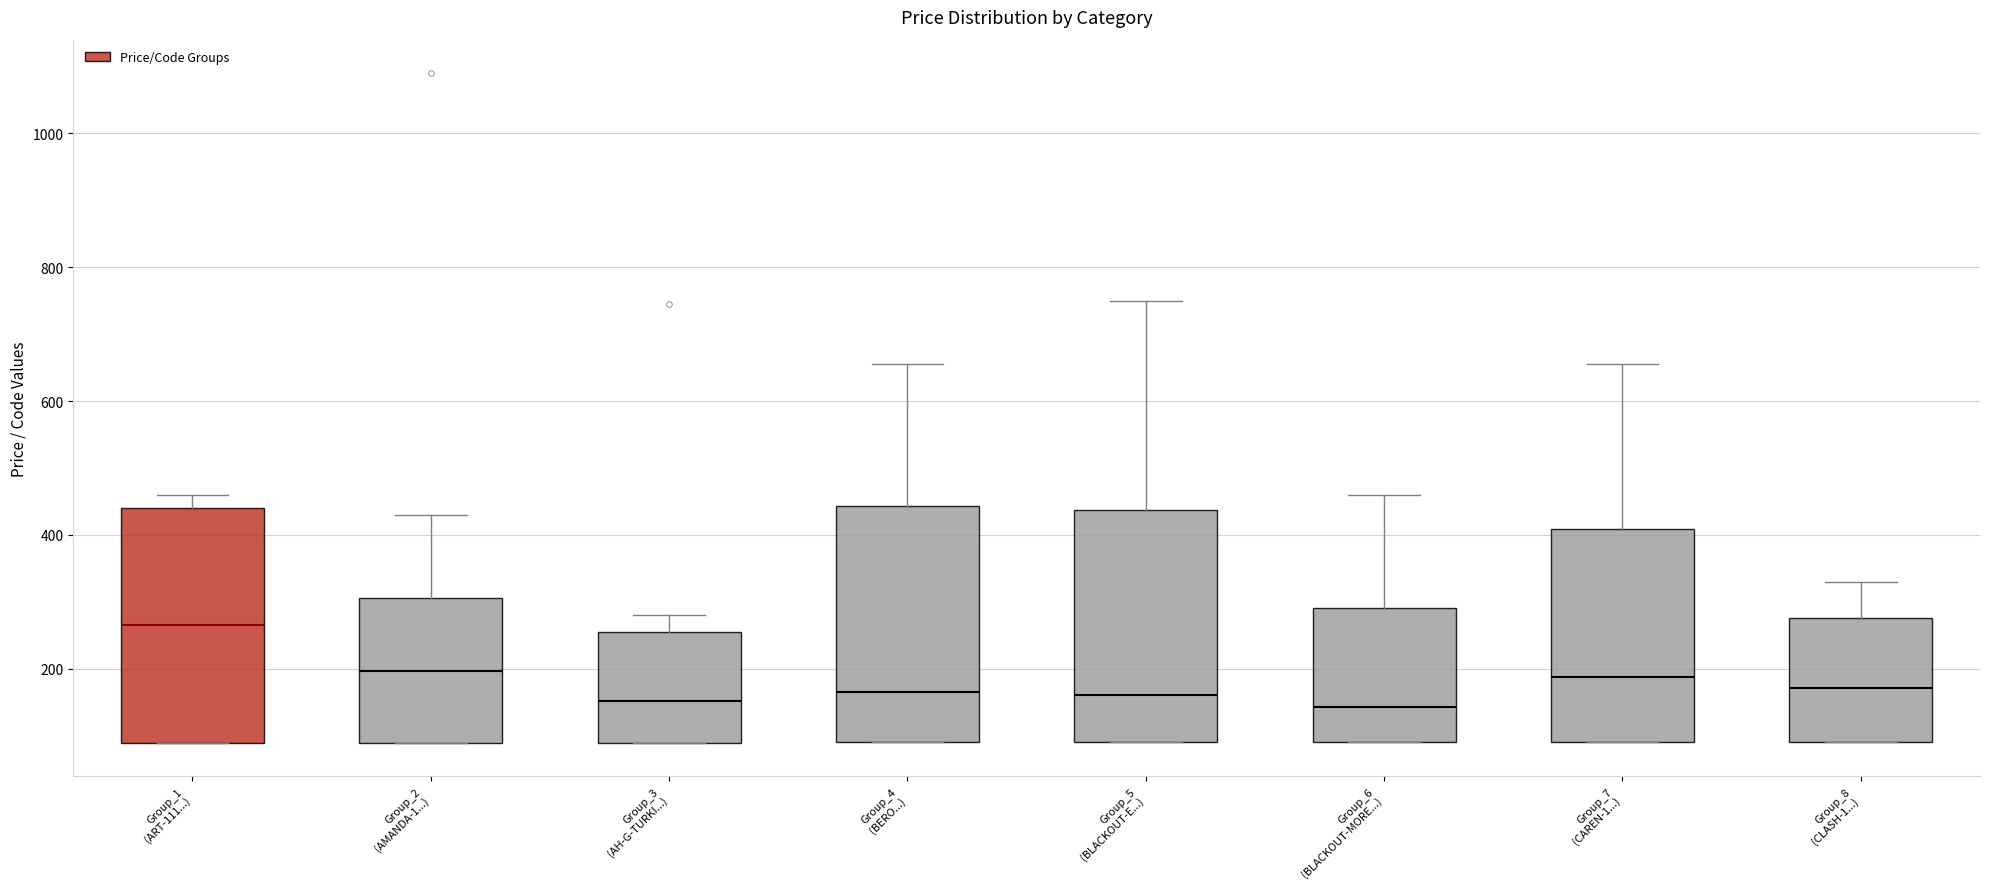

Reading left to right, read every box against the y-axis: the position of its median line, the range the box covers, and the ends of its whiskers. The values are not printed on the chart, so give them approximately, as read against the axis.

Group_1 (ART-111...): median 260, box 80 to 440, whiskers 80 to 460
Group_2 (AMANDA-1...): median 200, box 80 to 300, whiskers 80 to 440
Group_3 (AH-G-TURKI...): median 160, box 80 to 260, whiskers 80 to 280
Group_4 (BERO...): median 160, box 80 to 440, whiskers 80 to 660
Group_5 (BLACKOUT-E...): median 160, box 100 to 440, whiskers 100 to 760
Group_6 (BLACKOUT-MORE...): median 140, box 100 to 300, whiskers 100 to 460
Group_7 (CAREN-1...): median 180, box 100 to 400, whiskers 100 to 660
Group_8 (CLASH-1...): median 180, box 100 to 280, whiskers 100 to 340